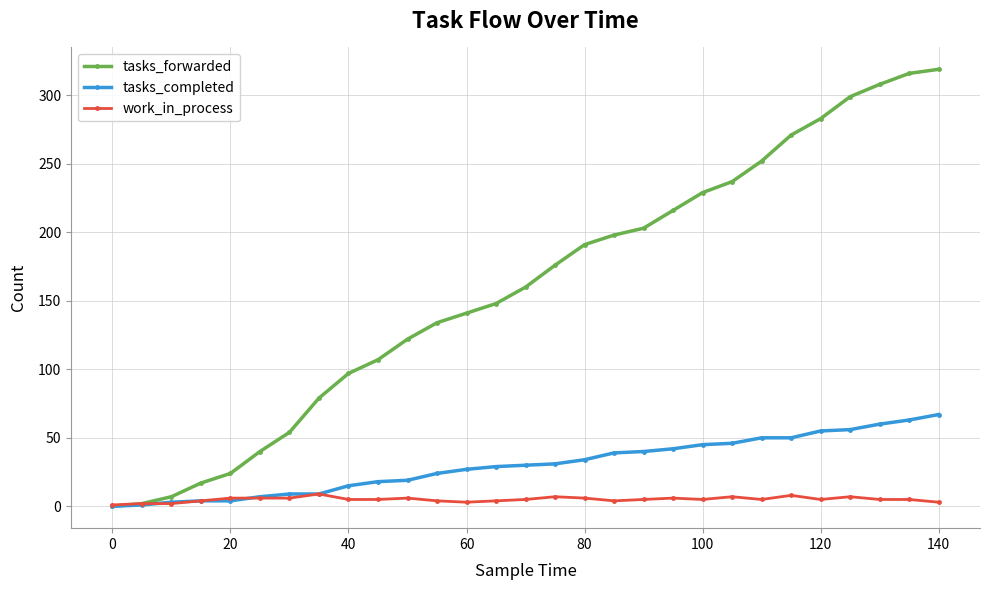

Count the number of categories in the chart.

29